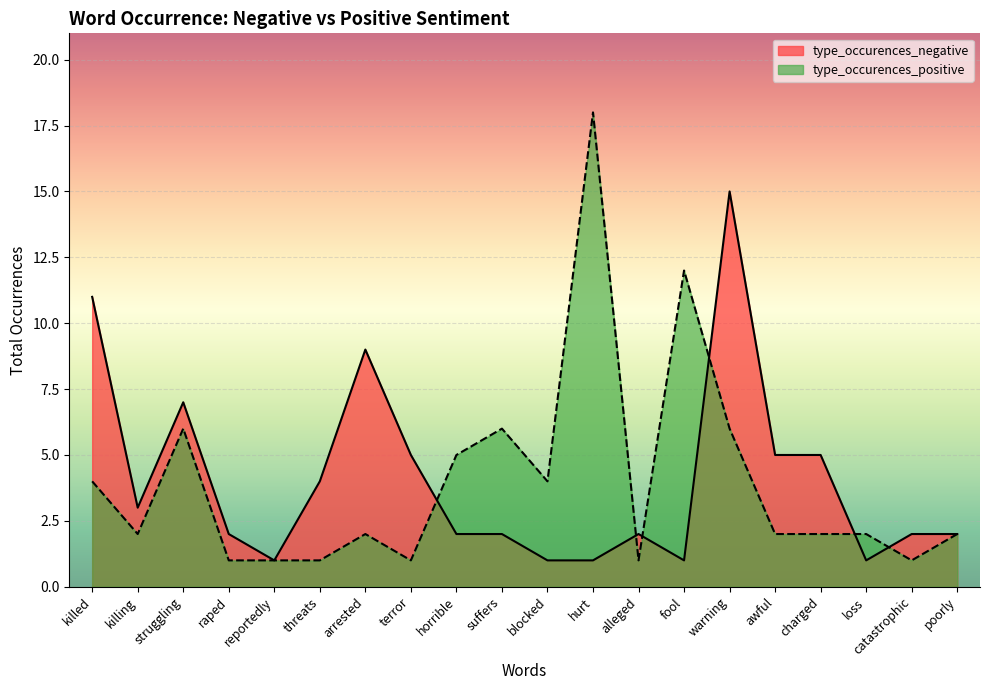

The value of type_occurences_positive at charged is 2. True or false?

True